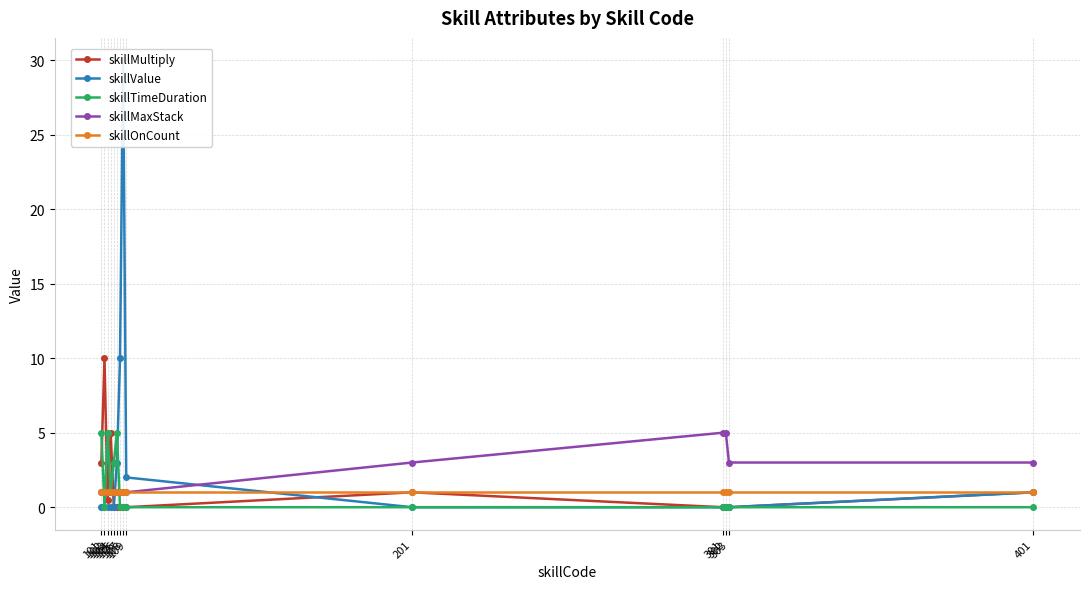

At 106, list the series in order from smallest to largest.

skillMultiply, skillMaxStack, skillOnCount, skillValue, skillTimeDuration